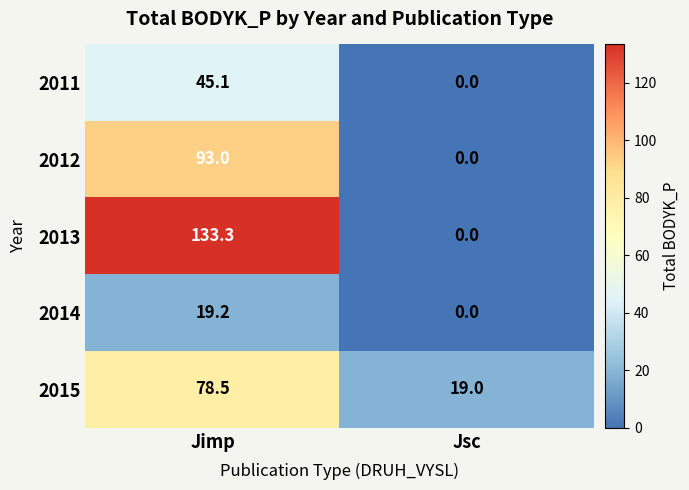

List the series in order of their peak value, lowest first.

2014, 2011, 2015, 2012, 2013